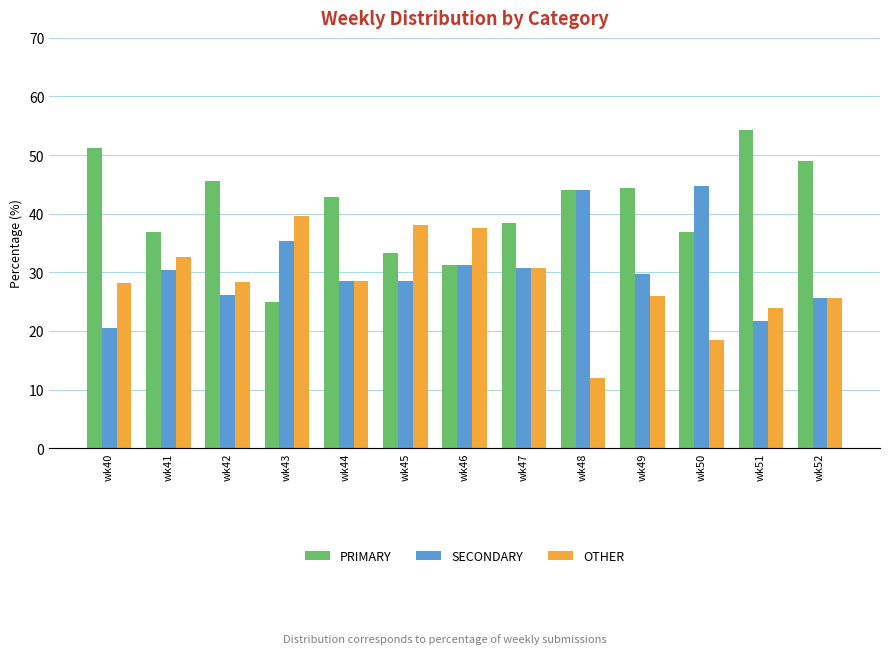

At which label does PRIMARY first exceed 42?

wk40